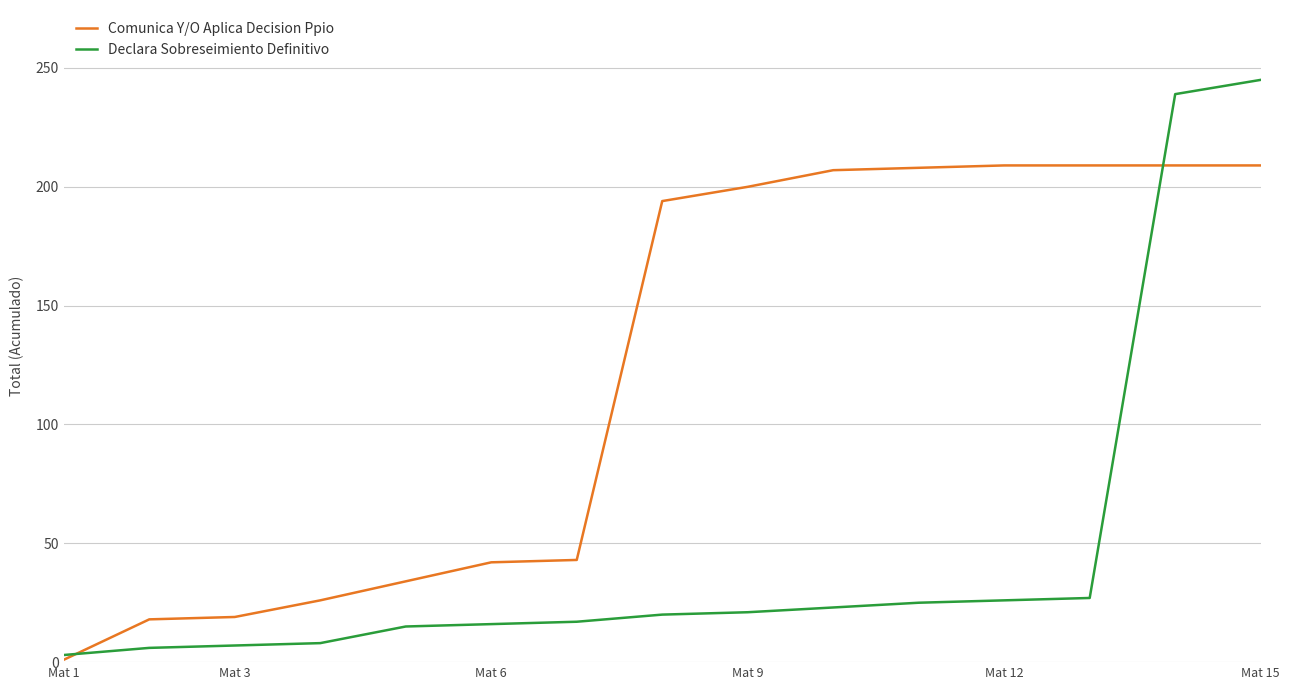

What is the lowest value of the Comunica Y/O Aplica Decision Ppio series?

1